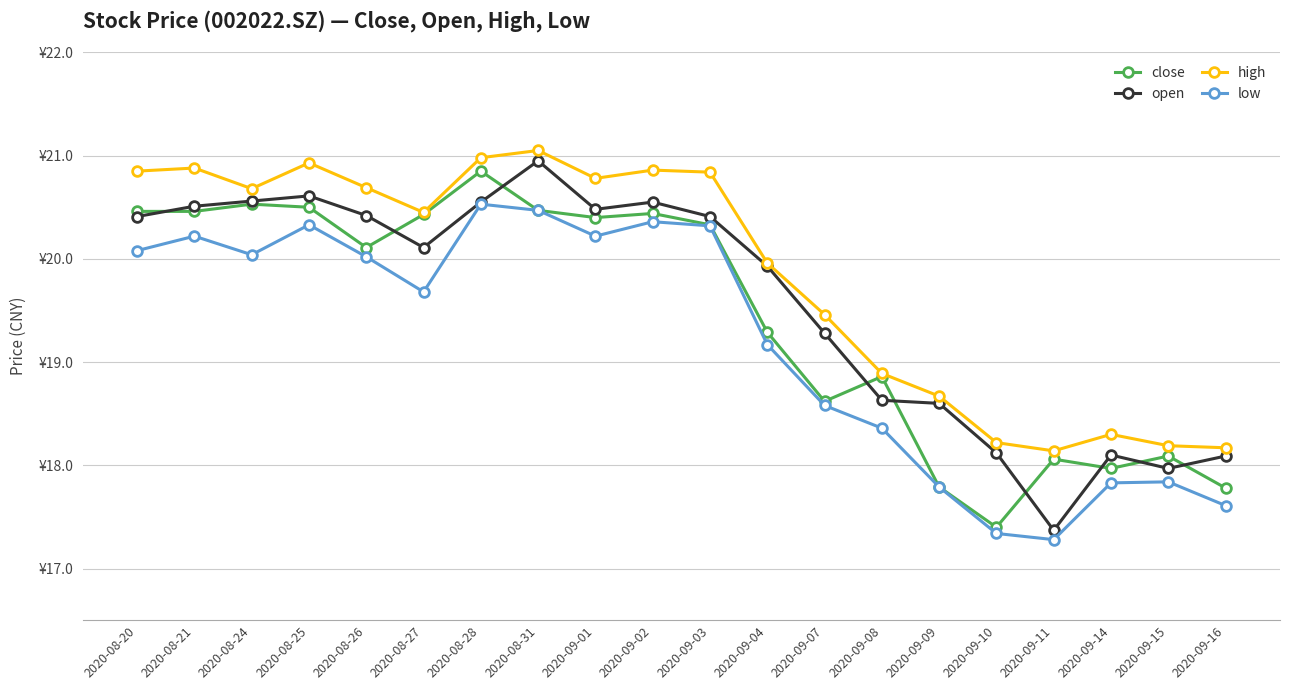

Is this an area chart (filled region under the line)?

No